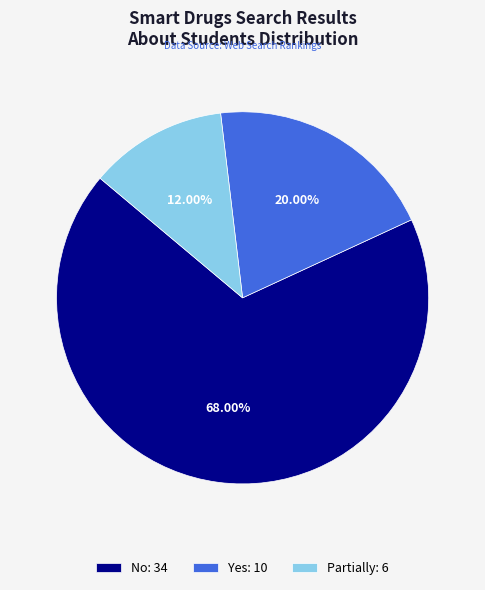

The Yes slice represents 26% of the pie. True or false?

False